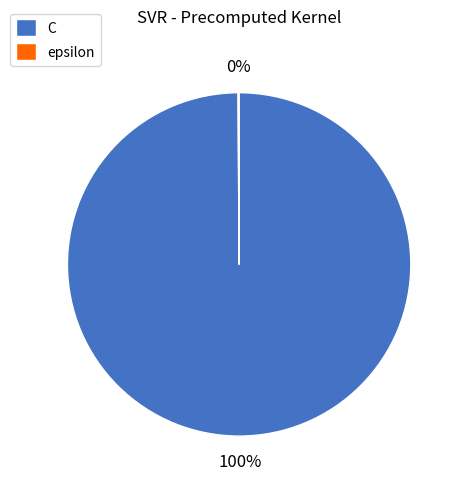

True or false: C accounts for 85% of the total.

False